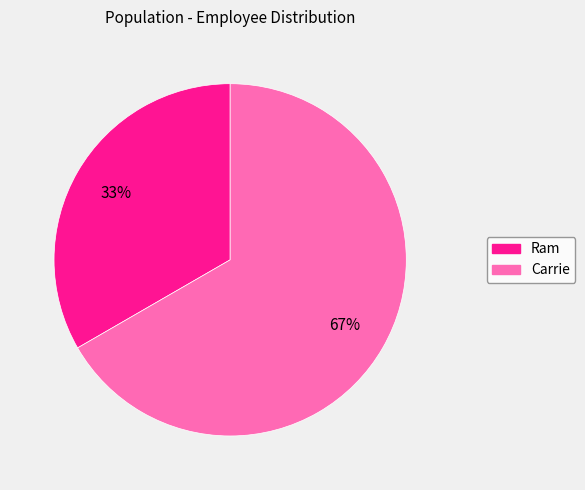

What is the smallest slice in the pie chart?

Ram